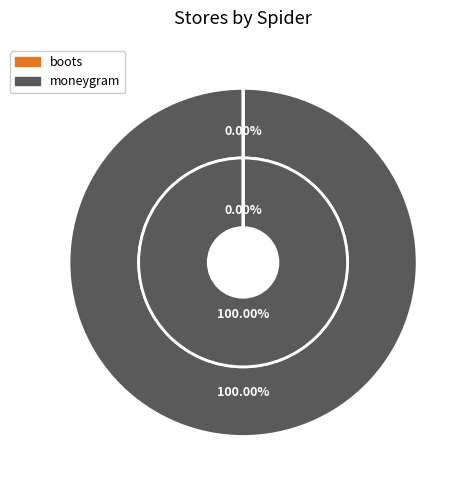

True or false: boots accounts for 9% of the total.

False